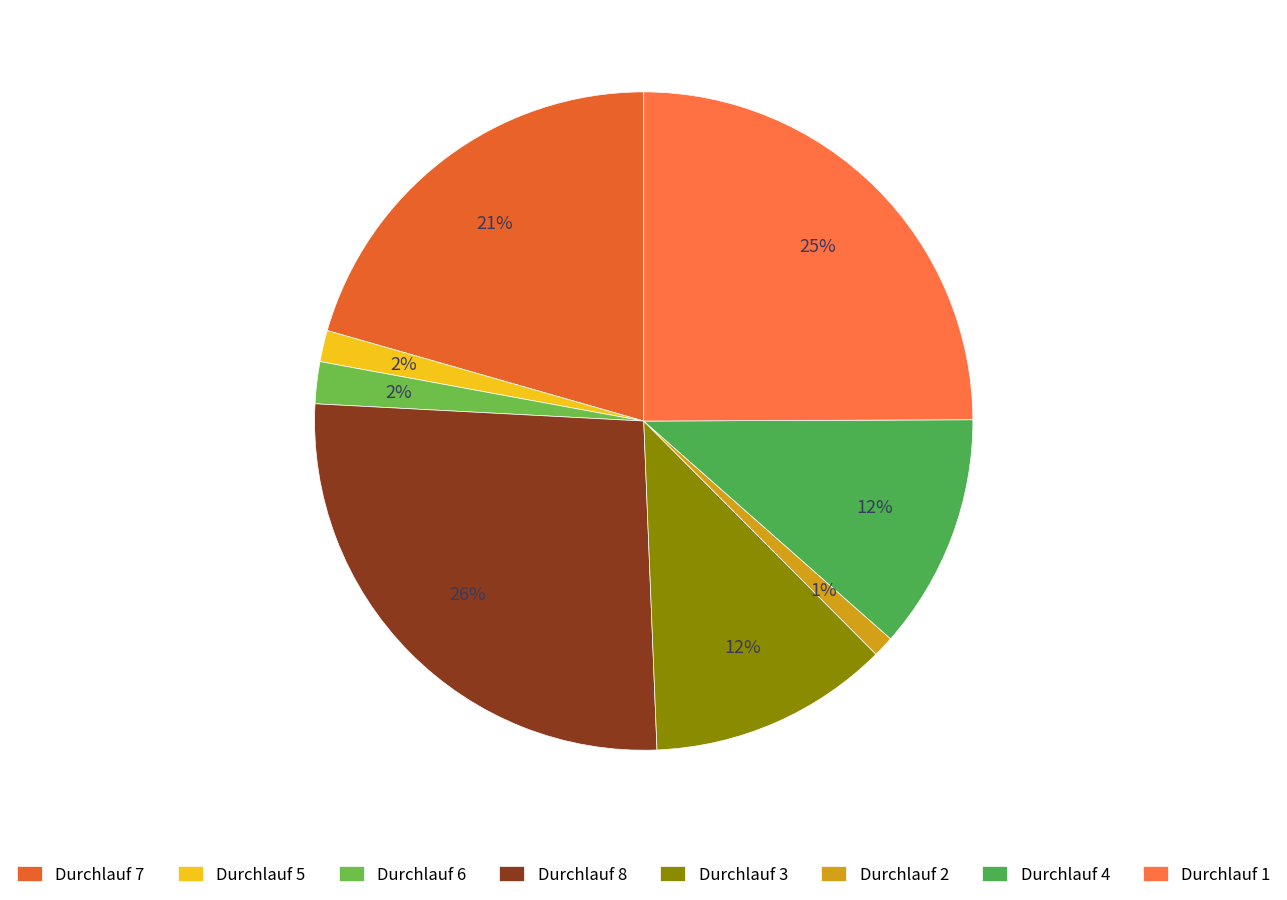

Which category has the biggest portion of the pie?

Durchlauf 8